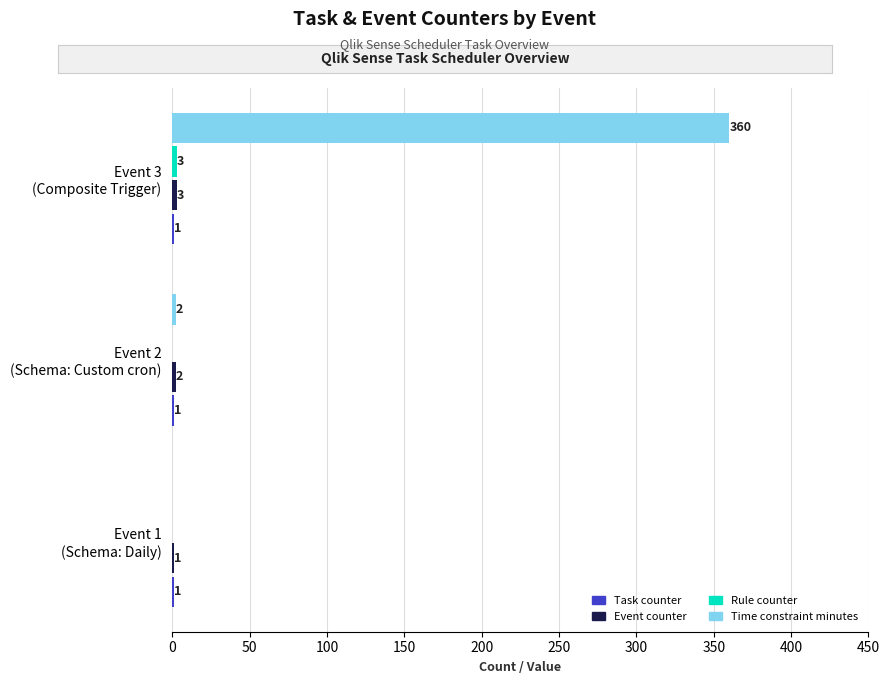

Which series has the largest total across all categories?

Time constraint minutes